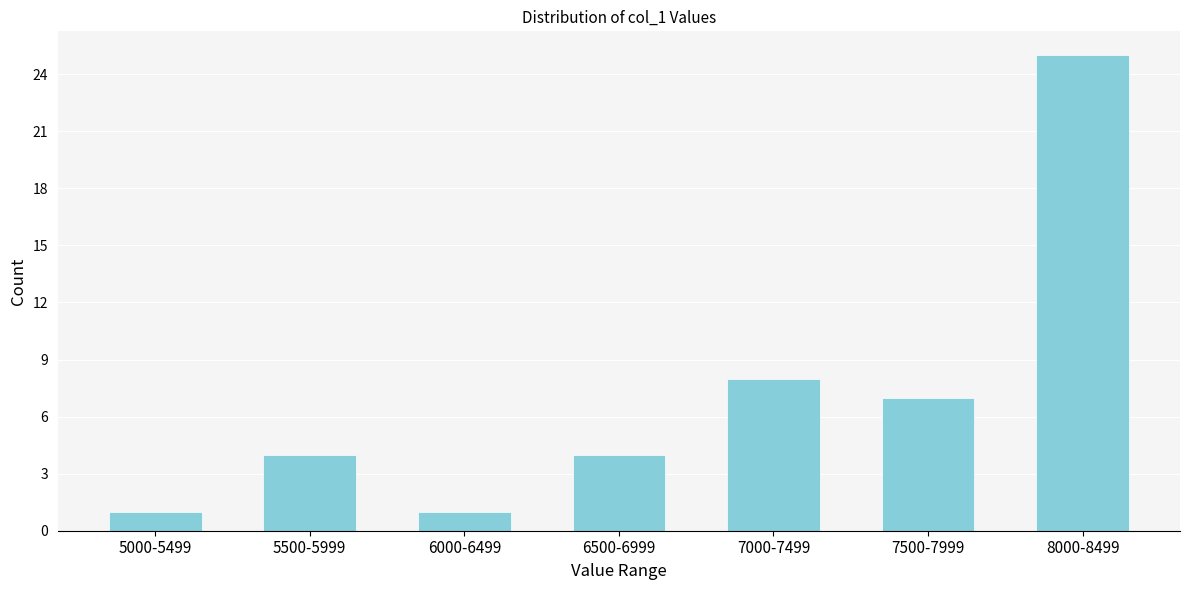

Reading left to right, list all the values displayed in this chart.

1	4	1	4	8	7	25